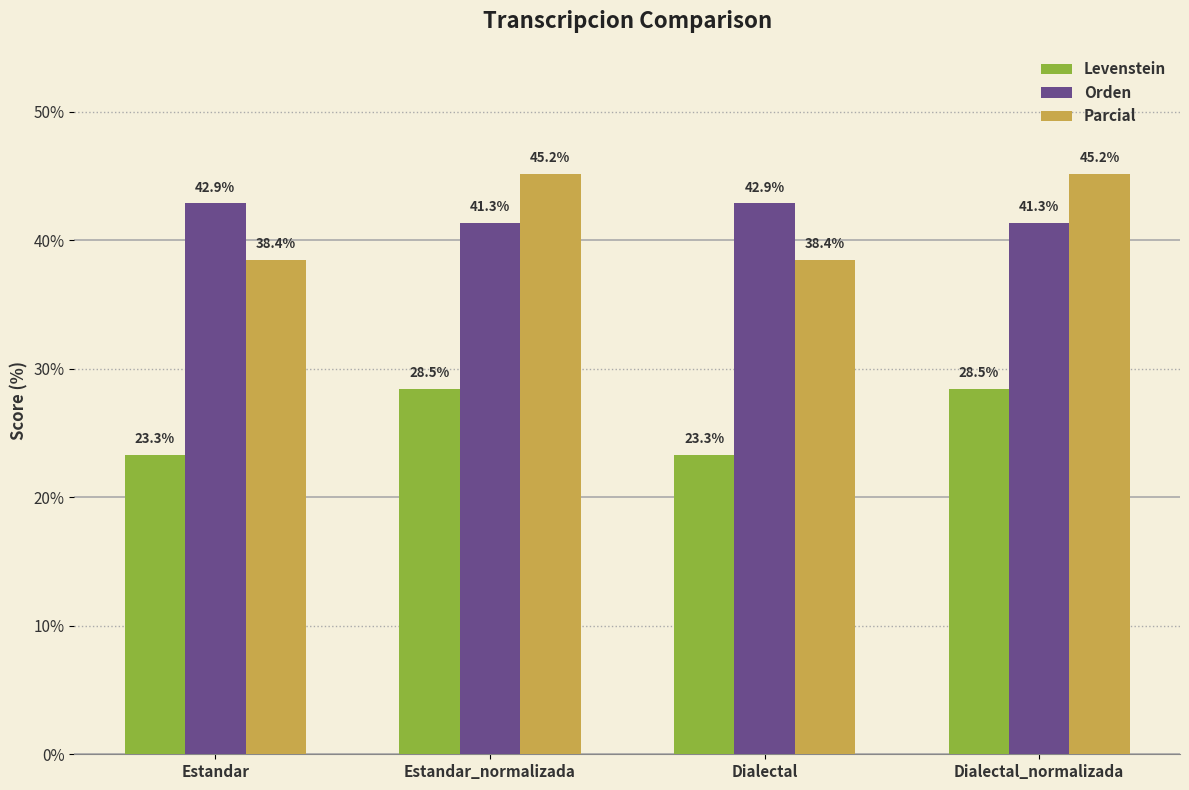

List the series in order of their peak value, highest first.

Parcial, Orden, Levenstein